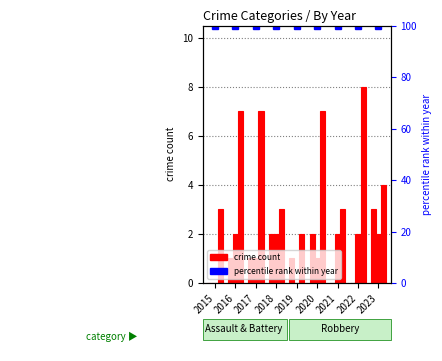

Count the number of data series in this chart.

4